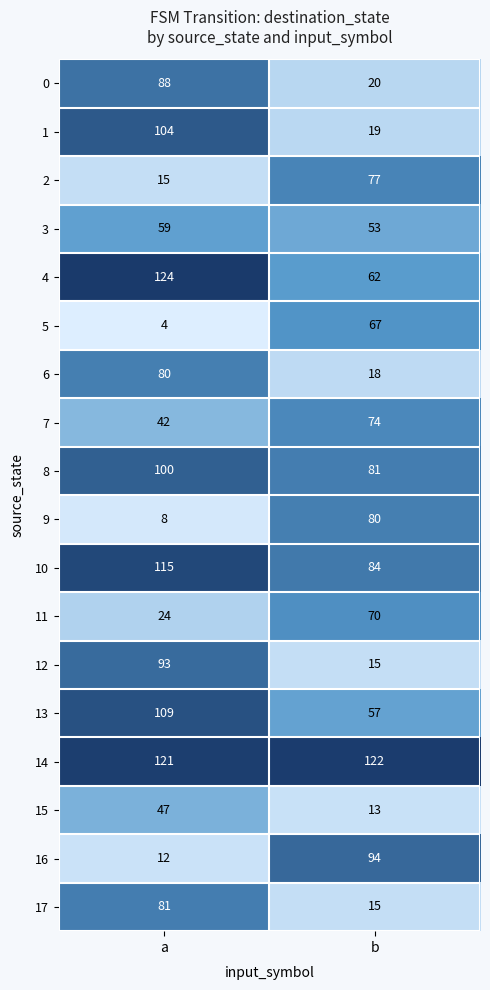

Which series has the largest total across all categories?

14